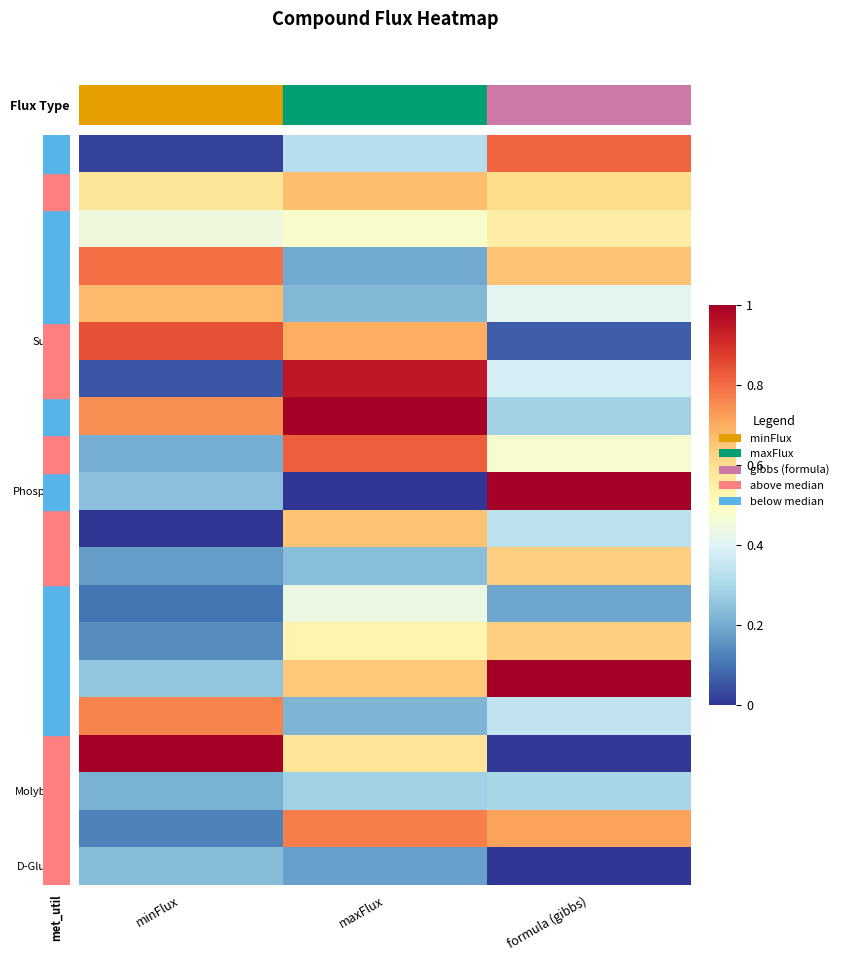

Rank the series at maxFlux from highest to lowest value.

Mn2+, Zn2+, NH3, Ni2+, Sulfate, Cl-, H2O, Na+, Fe+3, Mg, H+, K+, Co2+, Molybdate, O2, Cu2+, Fe+2, Ca2+, D-Glucose, Phosphate